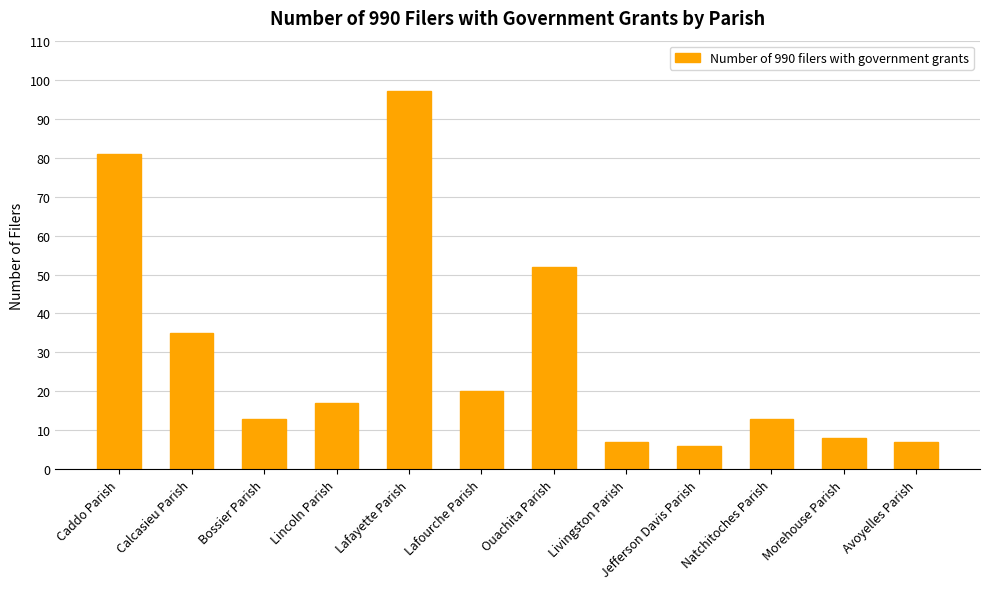

What is the difference between the values at Avoyelles Parish and Lafayette Parish?

90